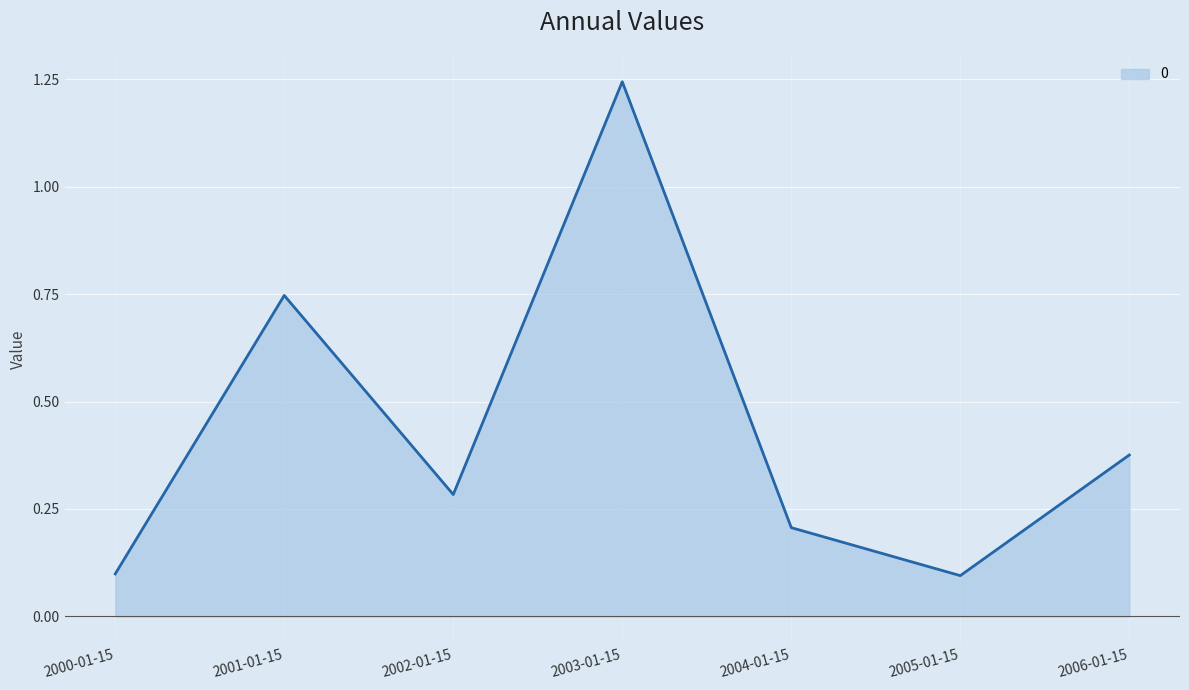

True or false: the data shows 0.4 at 2003-01-15.

False